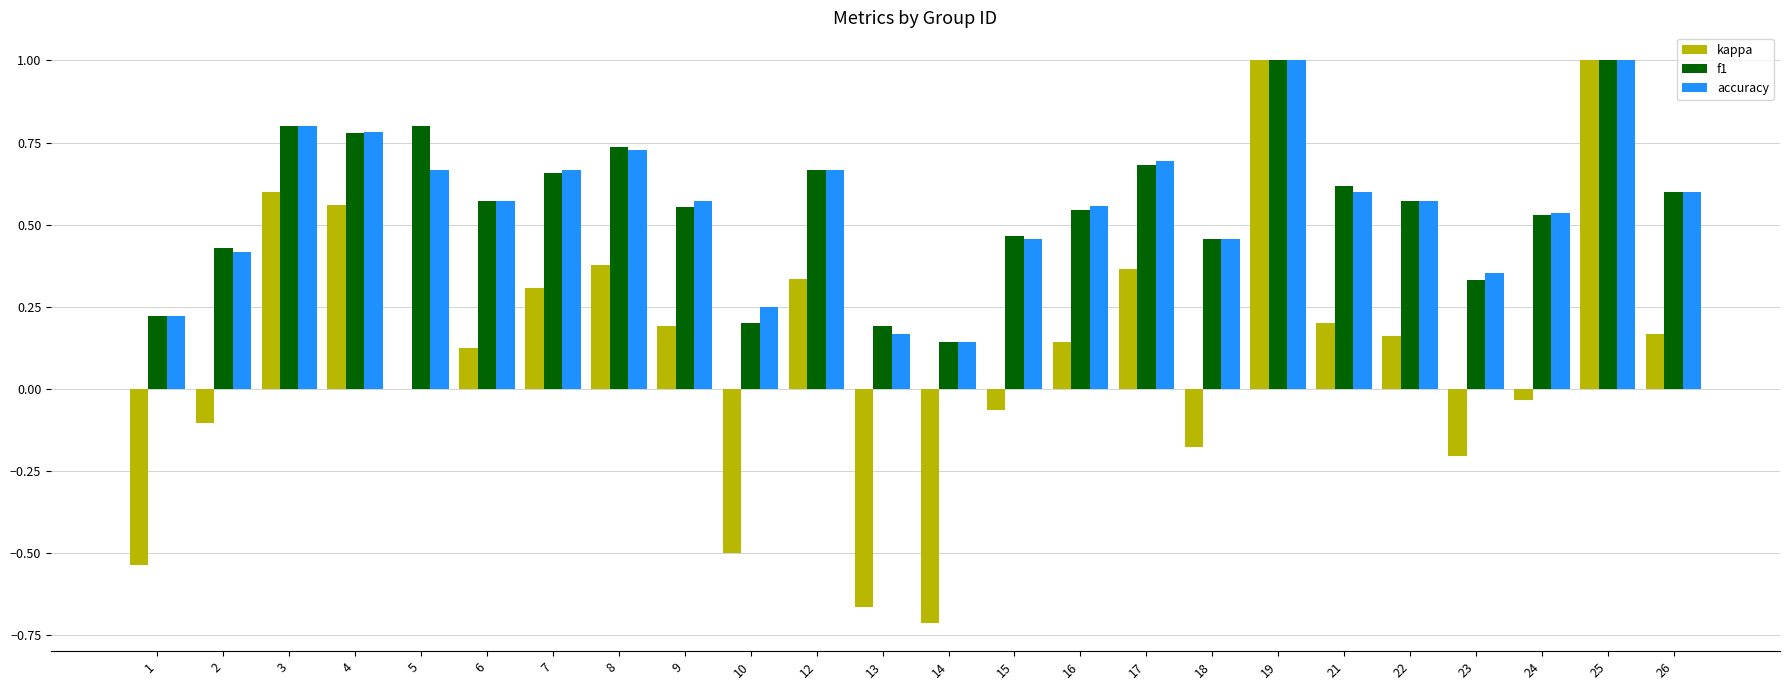

Which series has the largest range (max minus min)?

kappa